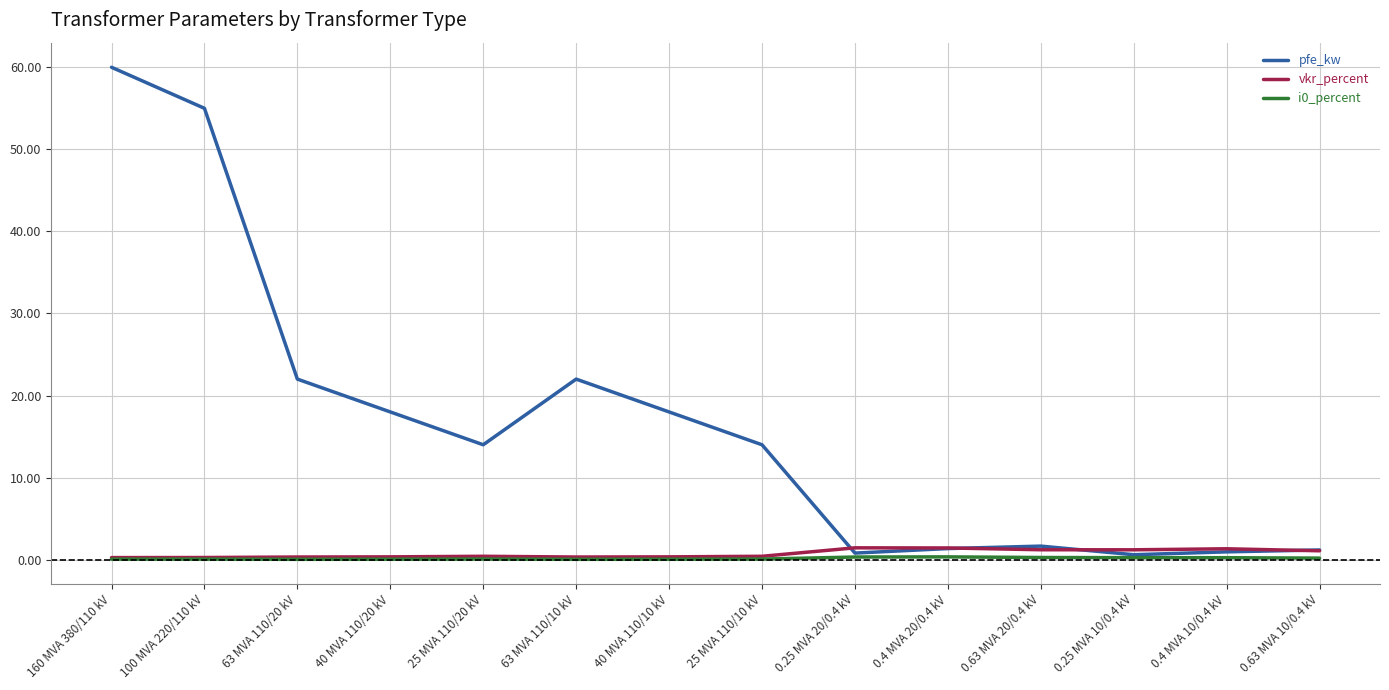

Where does the pfe_kw series first go above 14?

160 MVA 380/110 kV